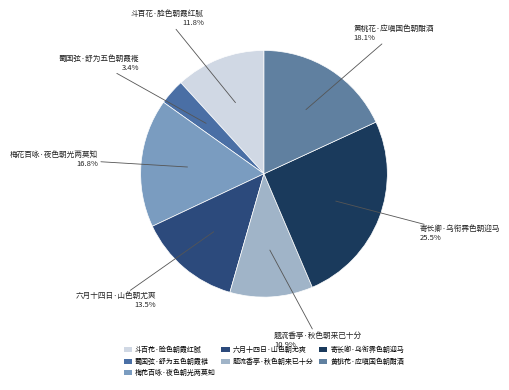

Combined, do 寄长卿·乌衔霁色朝迎马 and 蜀国弦·舒为五色朝霞褷 account for over 50%?

No